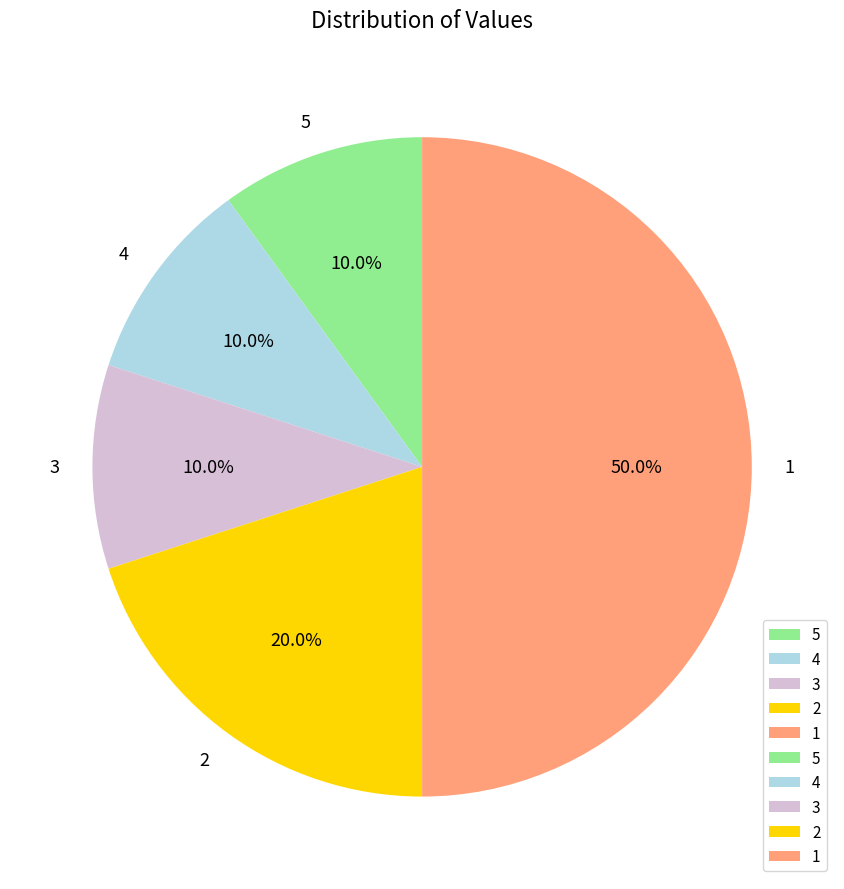

Does 5 represent more than half of the total?

No